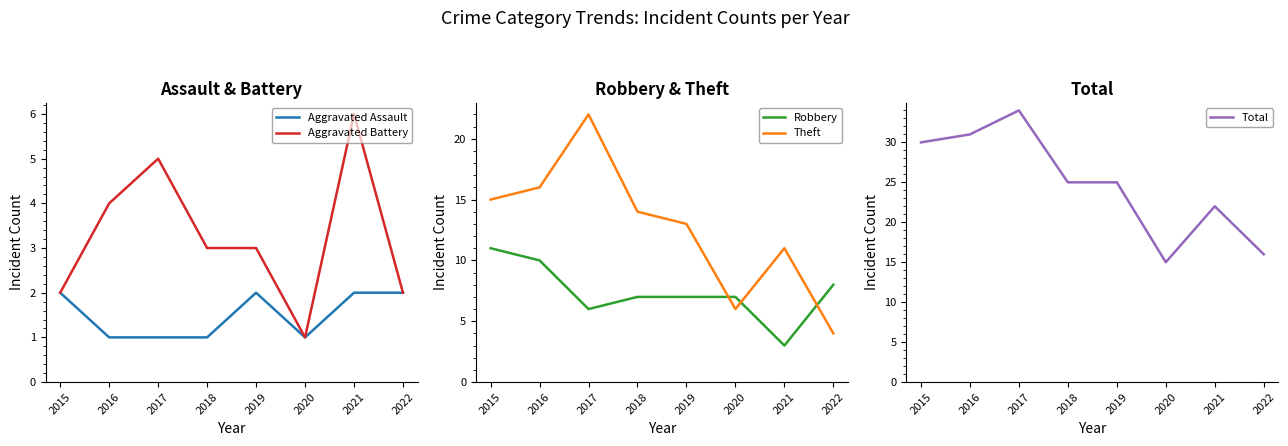

What is the highest value of the Robbery series?

11